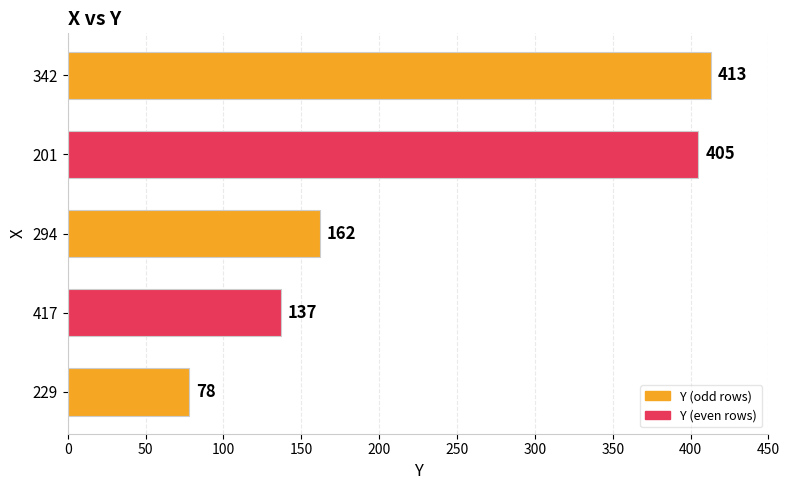

Is it true that the value at 201 is 405?

True